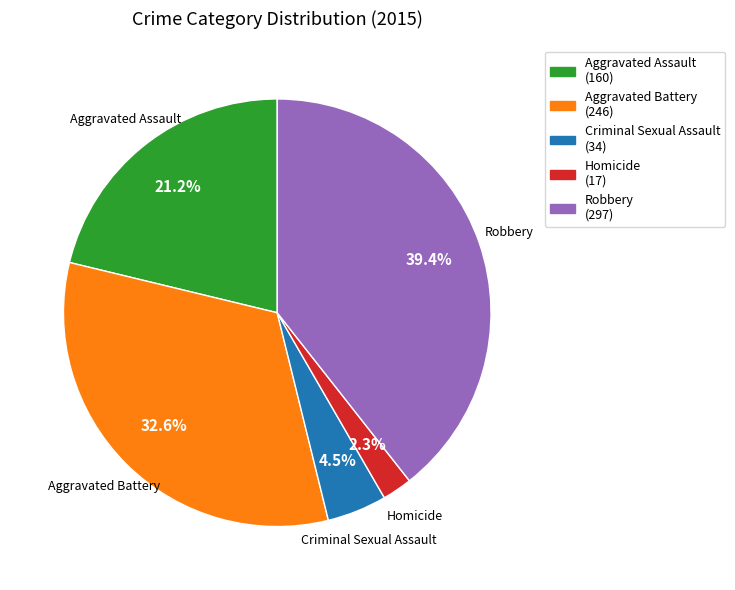

Which slice is the largest?

Robbery